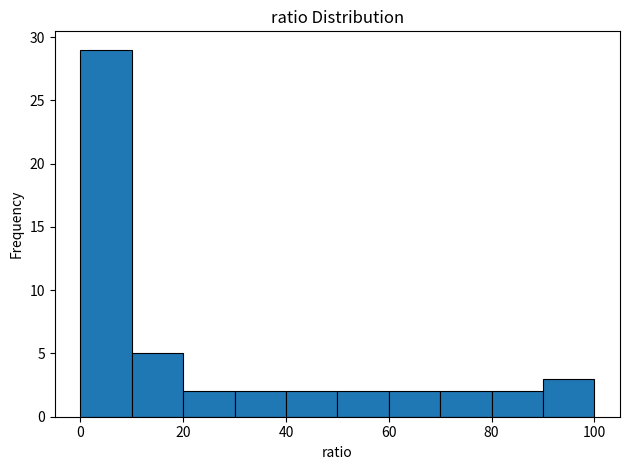

Reading left to right, transcribe this chart: for each bar, give the range it covers on the x-axis and its height. The values are not printed on the chart, so give them approximately, as read against the axis.

0 to 10: 29
10 to 20: 5
20 to 30: 2
30 to 40: 2
40 to 50: 2
50 to 60: 2
60 to 70: 2
70 to 80: 2
80 to 90: 2
90 to 100: 3